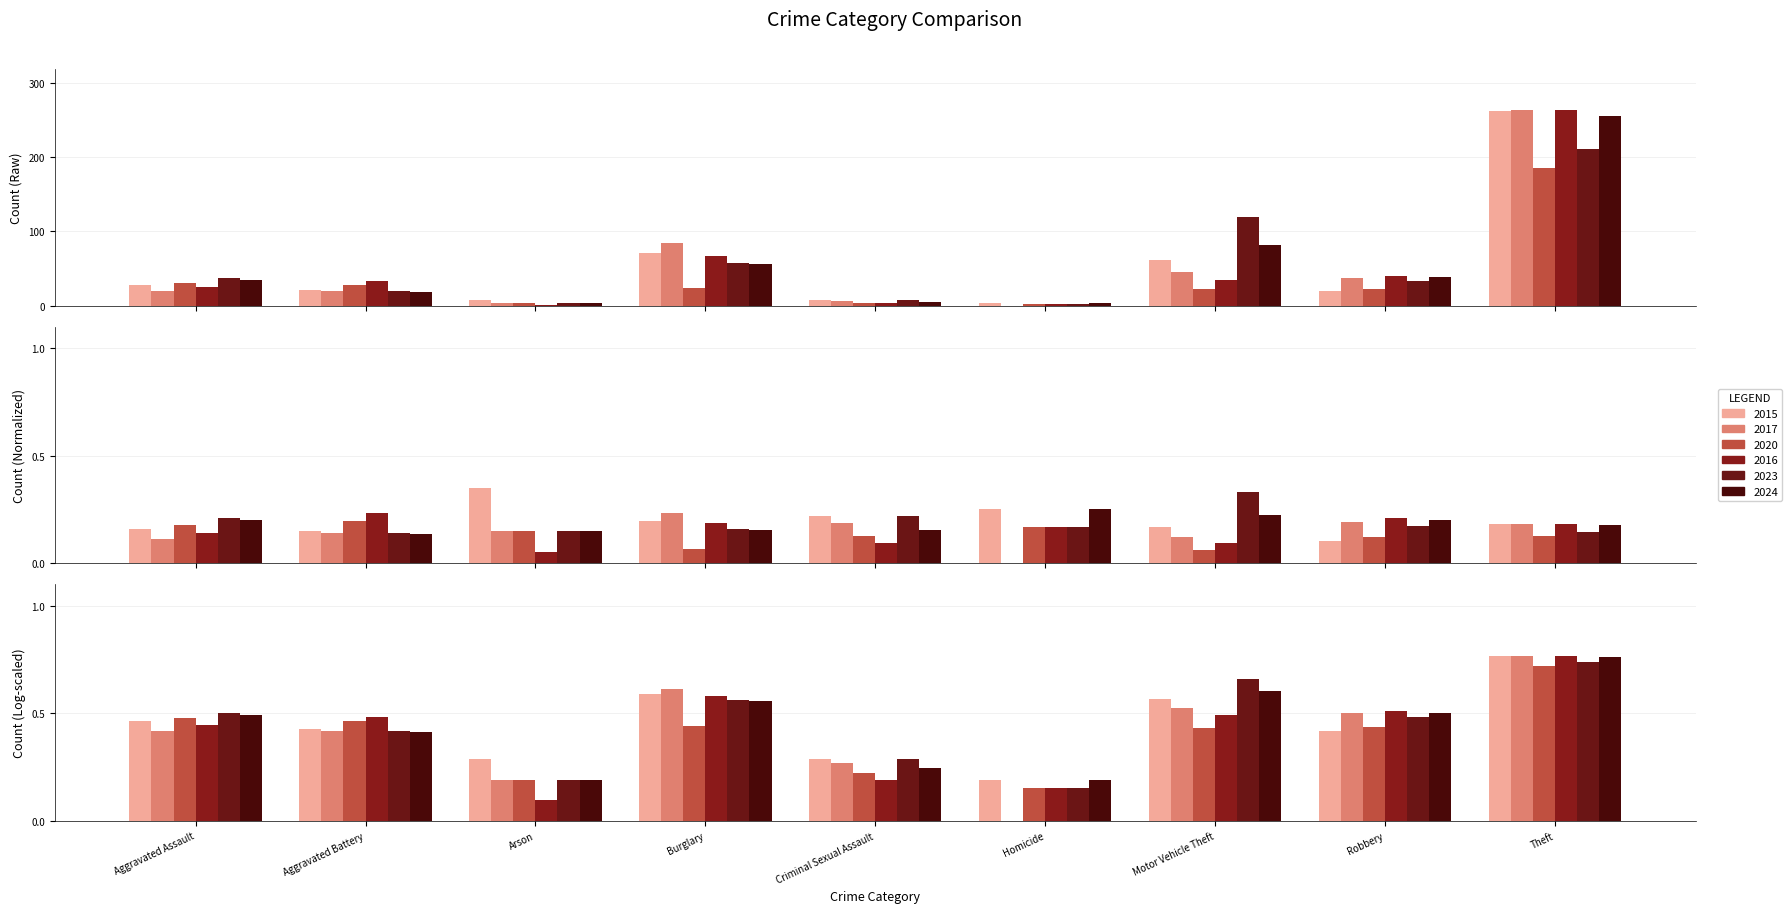

Reading left to right, list all the values displayed in this chart.

2015: Aggravated Assault=28	Aggravated Battery=21	Arson=7	Burglary=71	Criminal Sexual Assault=7	Homicide=3	Motor Vehicle Theft=61	Robbery=20	Theft=262
2017: Aggravated Assault=20	Aggravated Battery=20	Arson=3	Burglary=84	Criminal Sexual Assault=6	Homicide=0	Motor Vehicle Theft=45	Robbery=37	Theft=264
2020: Aggravated Assault=31	Aggravated Battery=28	Arson=3	Burglary=24	Criminal Sexual Assault=4	Homicide=2	Motor Vehicle Theft=22	Robbery=23	Theft=185
2016: Aggravated Assault=25	Aggravated Battery=33	Arson=1	Burglary=67	Criminal Sexual Assault=3	Homicide=2	Motor Vehicle Theft=35	Robbery=40	Theft=264
2023: Aggravated Assault=37	Aggravated Battery=20	Arson=3	Burglary=58	Criminal Sexual Assault=7	Homicide=2	Motor Vehicle Theft=120	Robbery=33	Theft=211
2024: Aggravated Assault=35	Aggravated Battery=19	Arson=3	Burglary=56	Criminal Sexual Assault=5	Homicide=3	Motor Vehicle Theft=81	Robbery=38	Theft=255